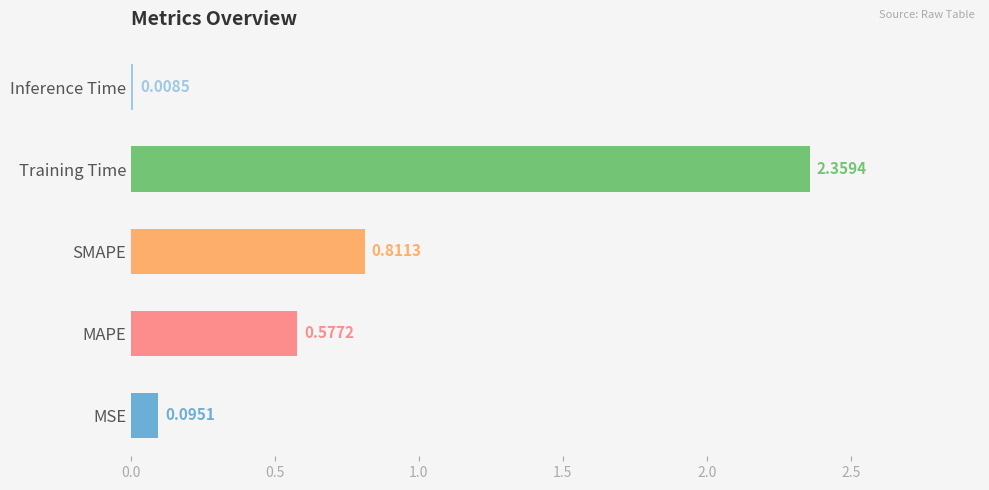

What is the sum of all values?

3.9